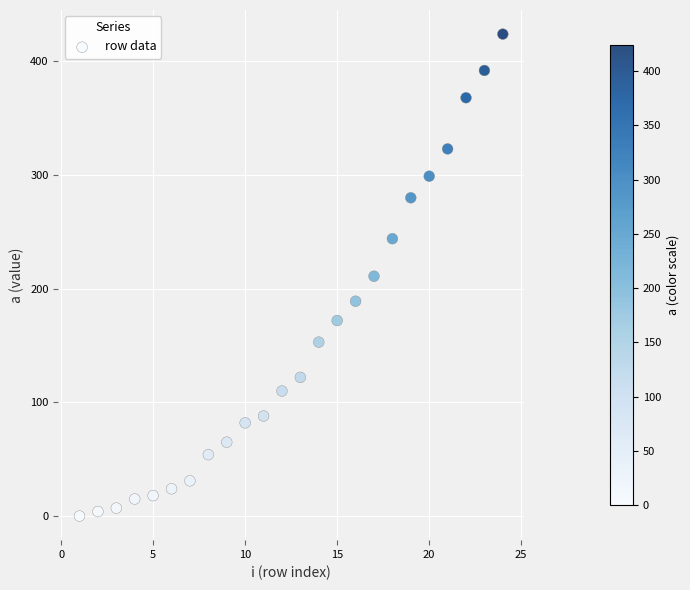

What is the range of Y values (max minus min)?

424